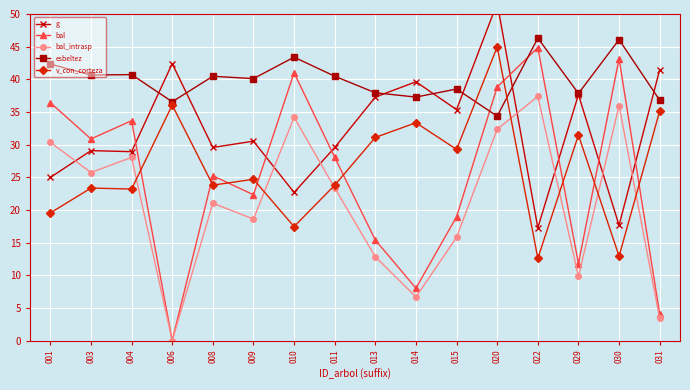

How many lines are shown in the chart?

5